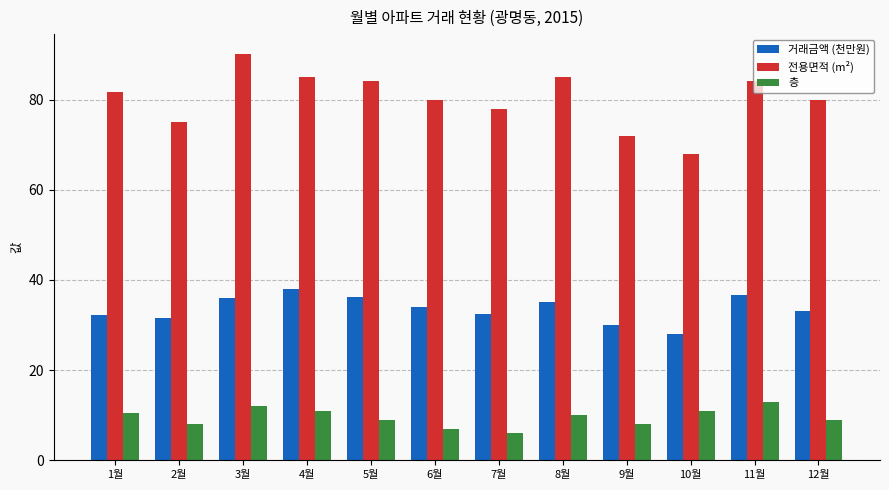

How many series are shown in this chart?

3